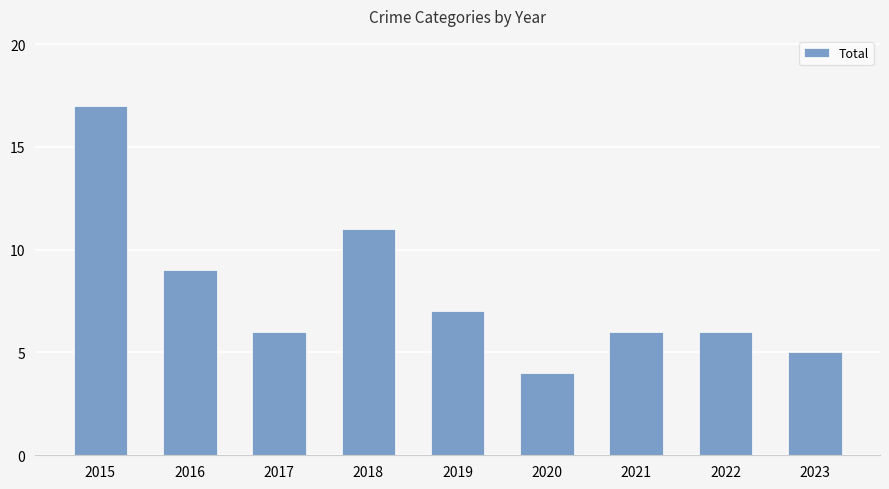

The chart shows a value of 4 at 2020. True or false?

True